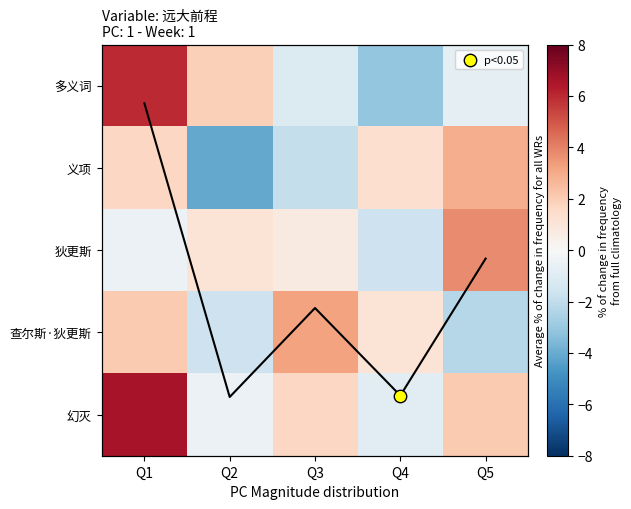

Where is 多义词 nearest to the value 1?

Q2